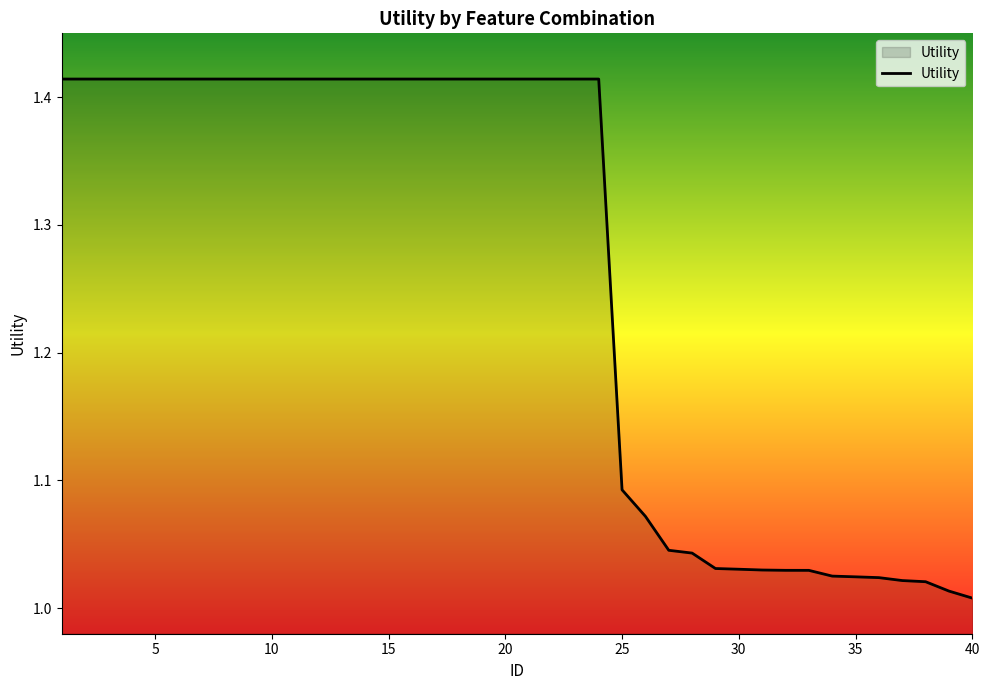

Does the chart display data point markers on the line(s)?

No